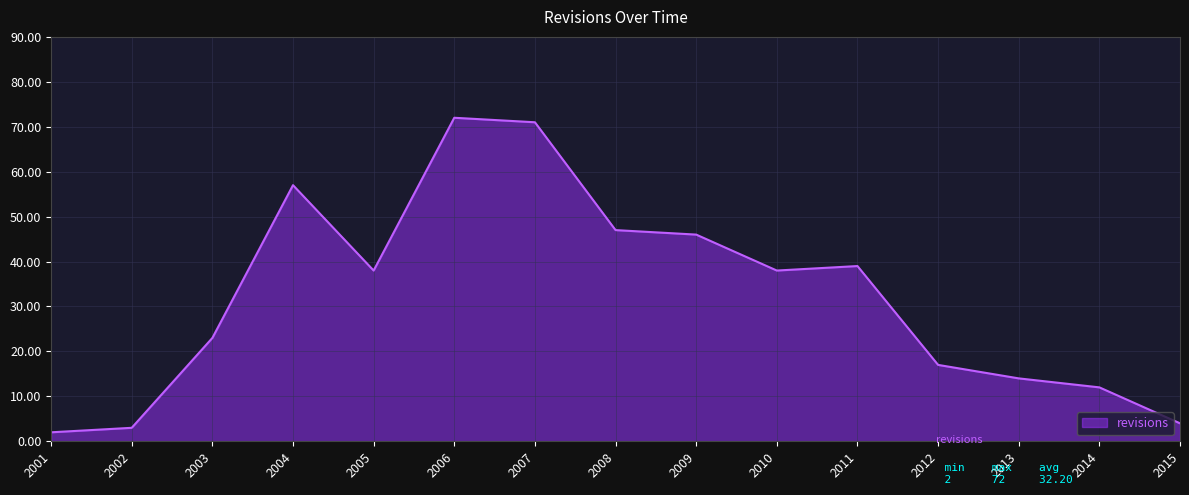

True or false: the data shows 38 at 2010.

True